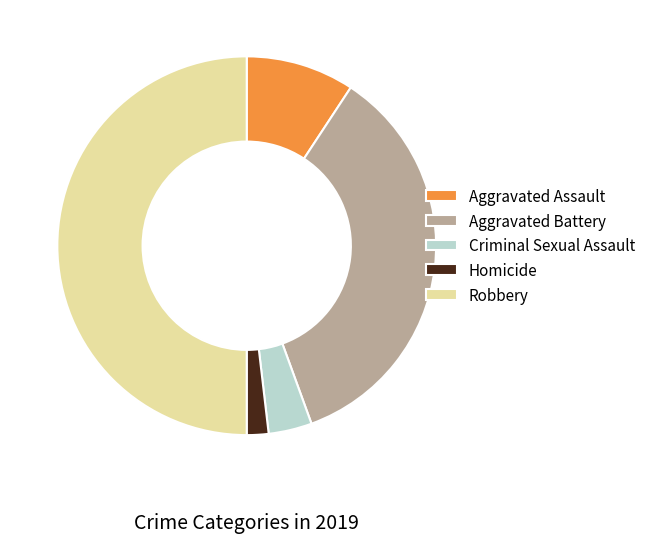

Does Homicide represent more than half of the total?

No